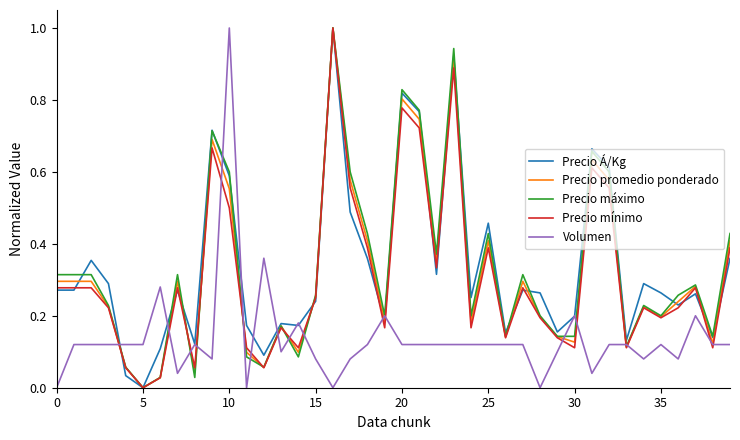

What is the maximum value shown in the chart?

1.0